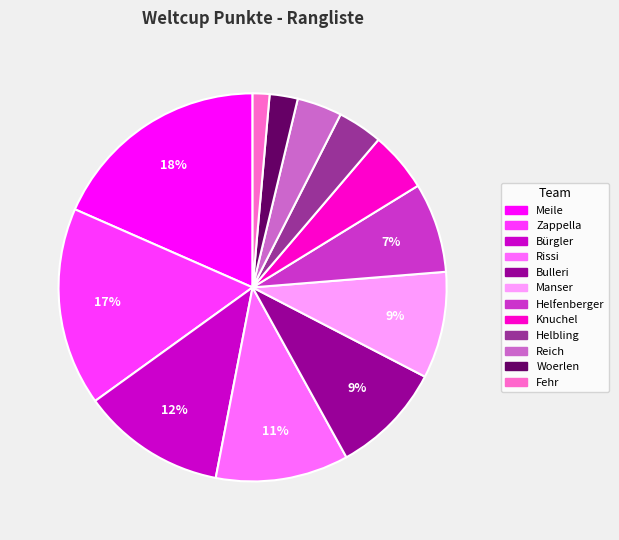

To the nearest percent, what is the average slice percentage?

8%